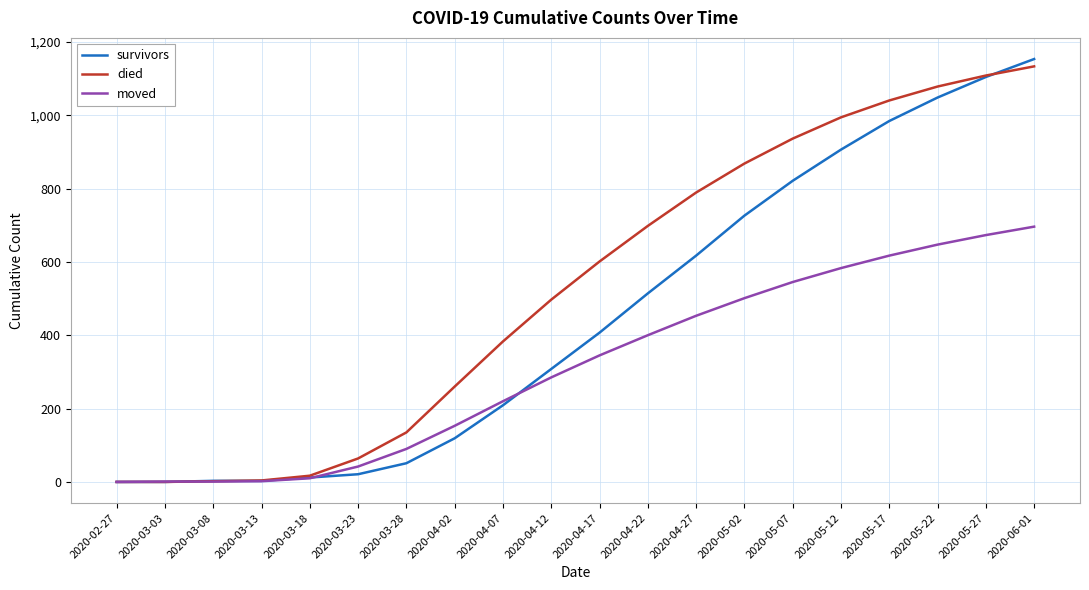

At which category does the chart reach its peak across all series?

2020-06-01